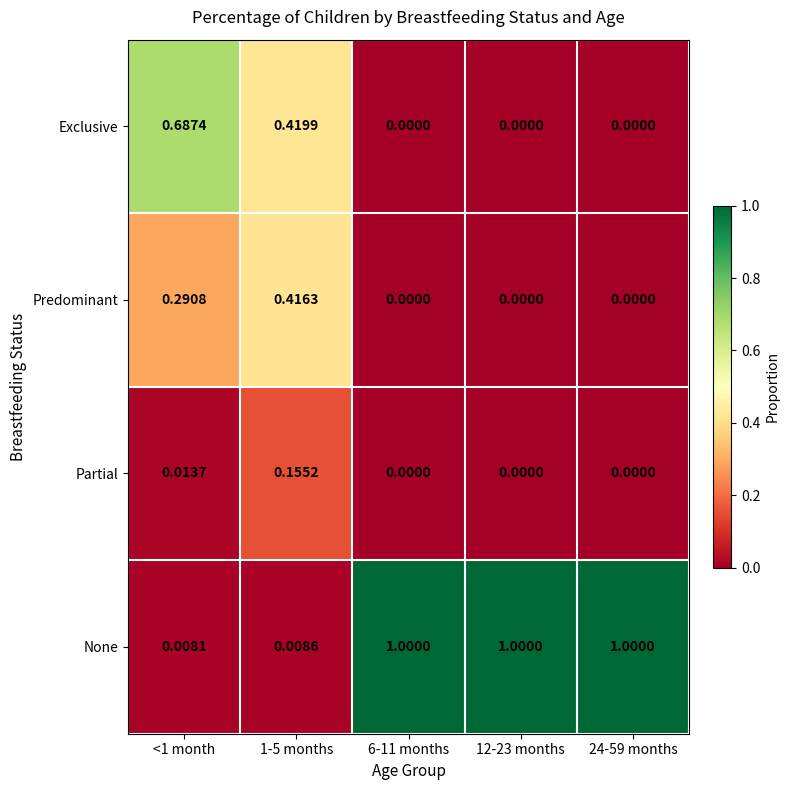

Rank the series by their maximum value, from lowest to highest.

Partial, Predominant, Exclusive, None